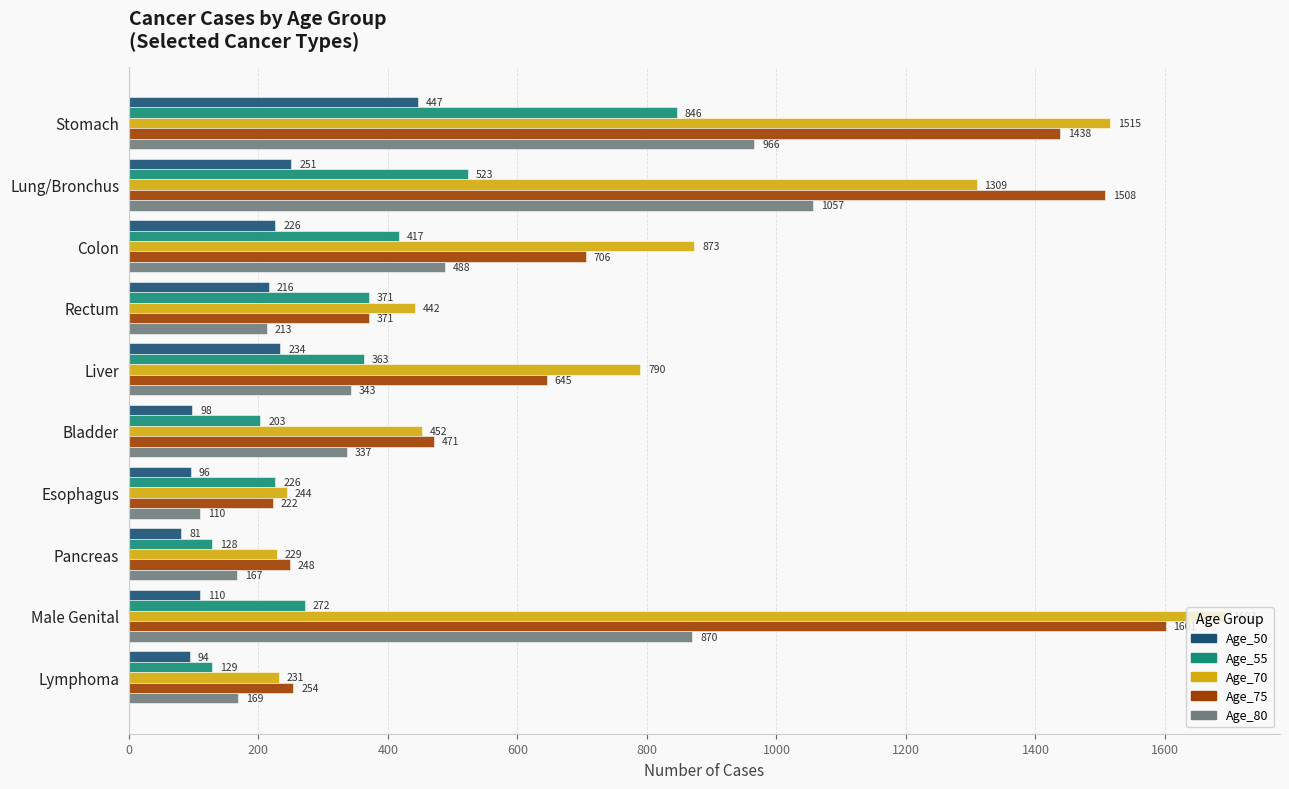

Which label corresponds to the smallest value in the chart?

Pancreas